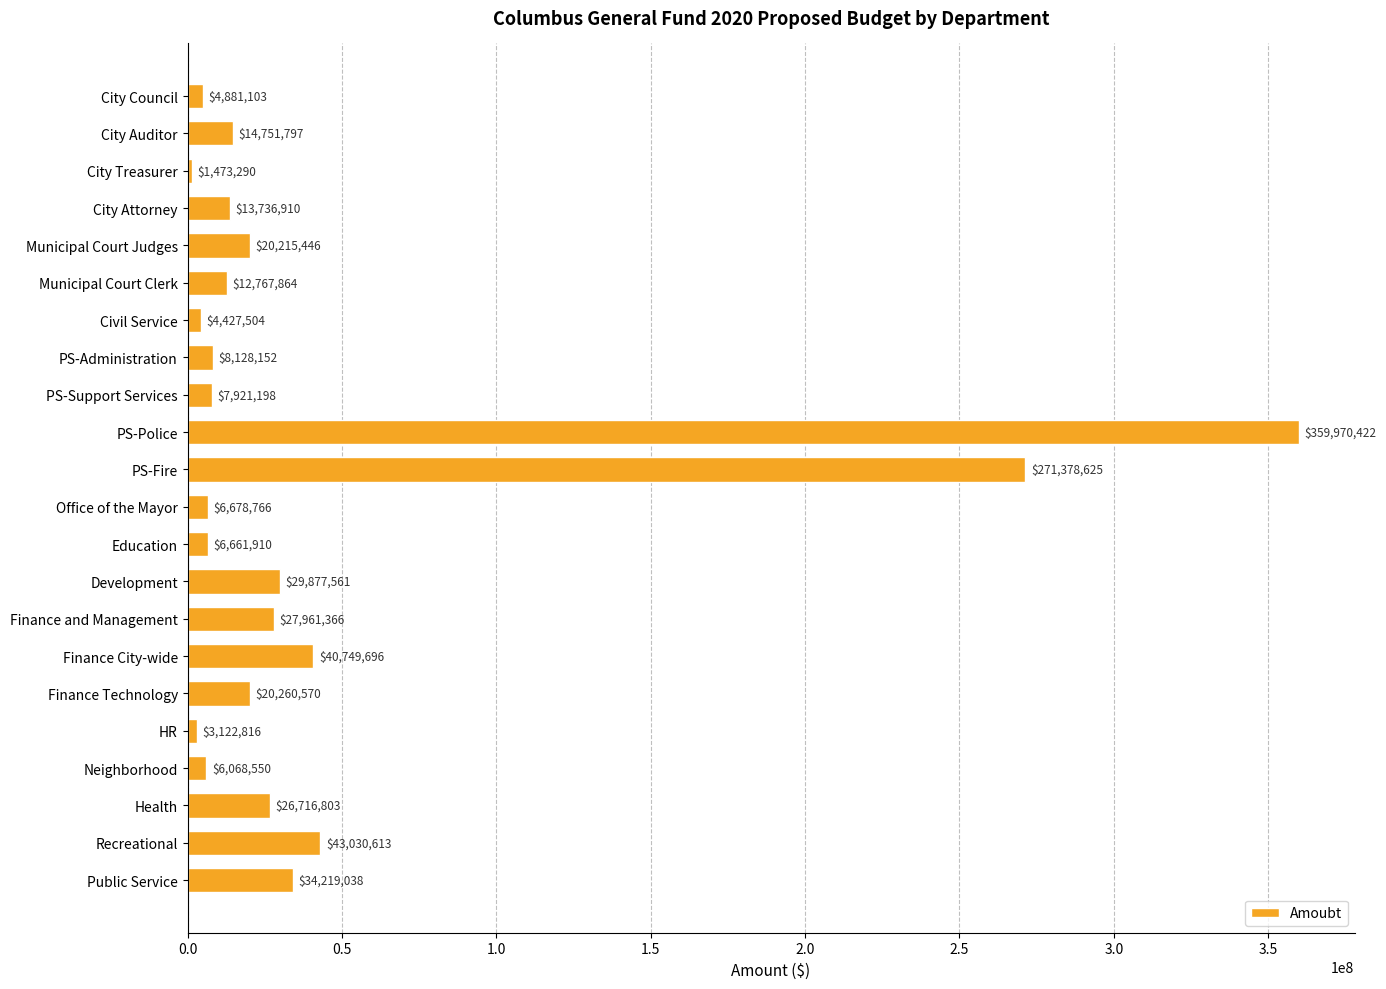

What is the ratio of the value at Finance City-wide to the value at Civil Service?

9.2